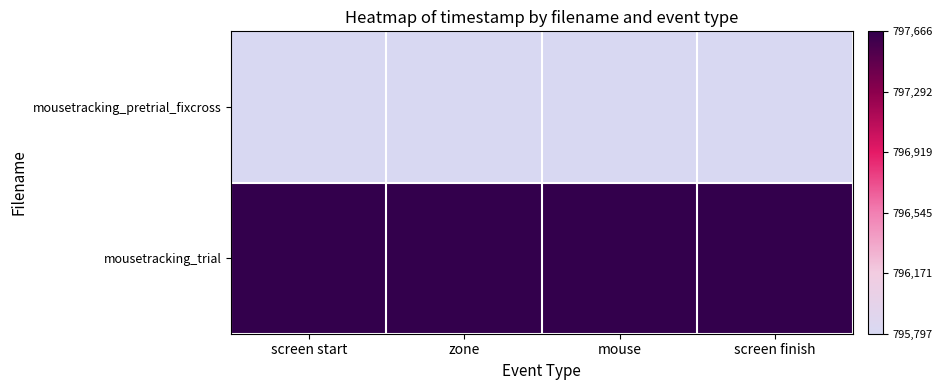

Which series has the largest total across all categories?

mousetracking_trial